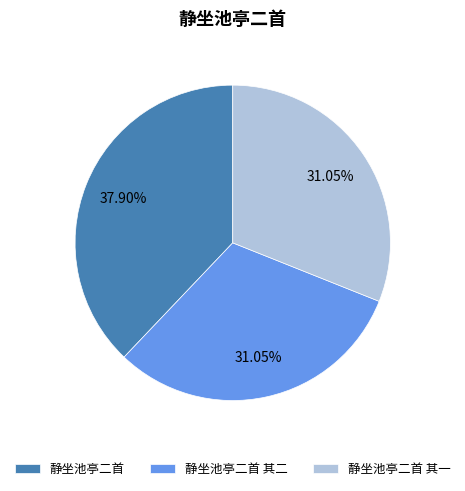

Count the number of slices in the pie.

3